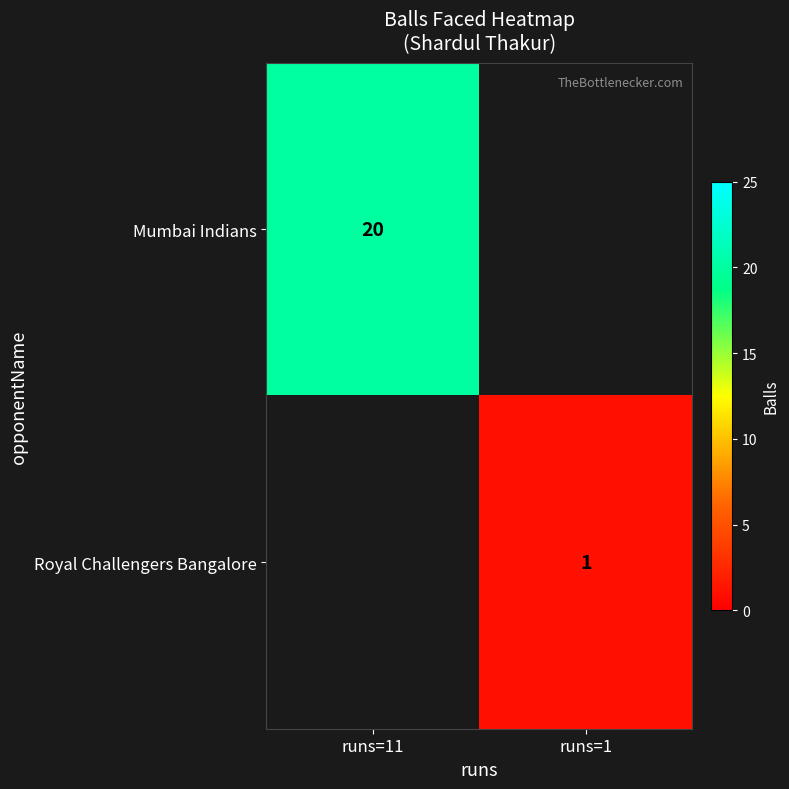

Count the number of data series in this chart.

2